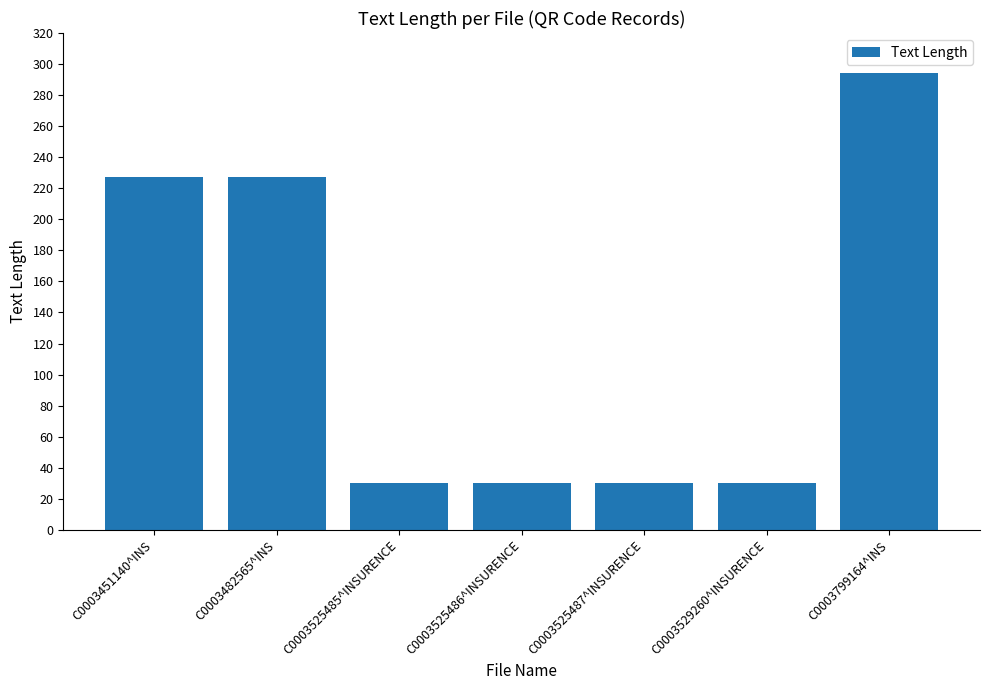

Read the value at C0003482565^INS, to the nearest 50.

250